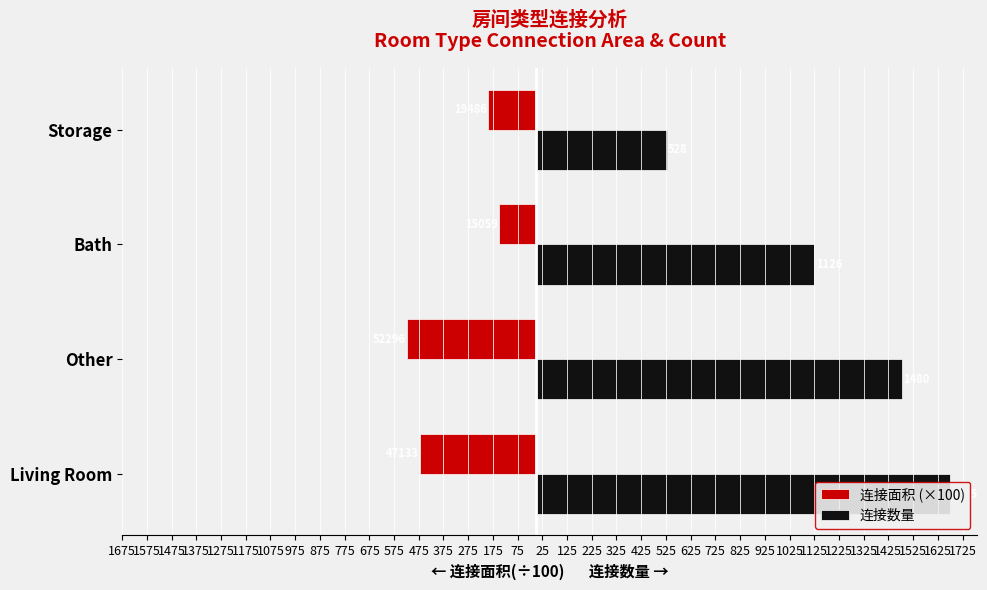

The 连接数量 series shows 527.5 at Bath. True or false?

False